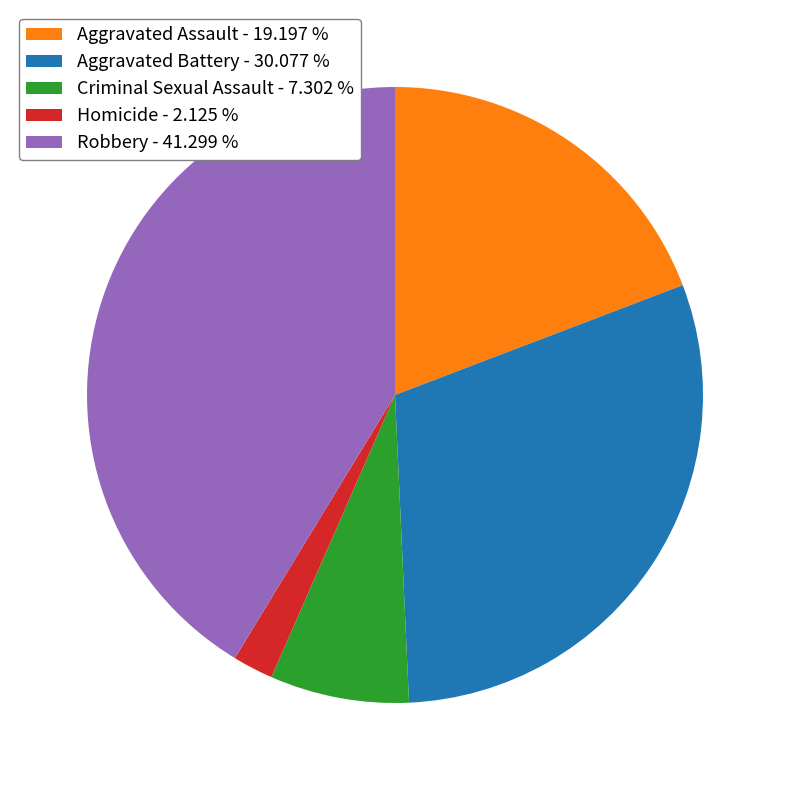

Which has a higher value, Aggravated Battery - 30.077 % or Homicide - 2.125 %?

Aggravated Battery - 30.077 %